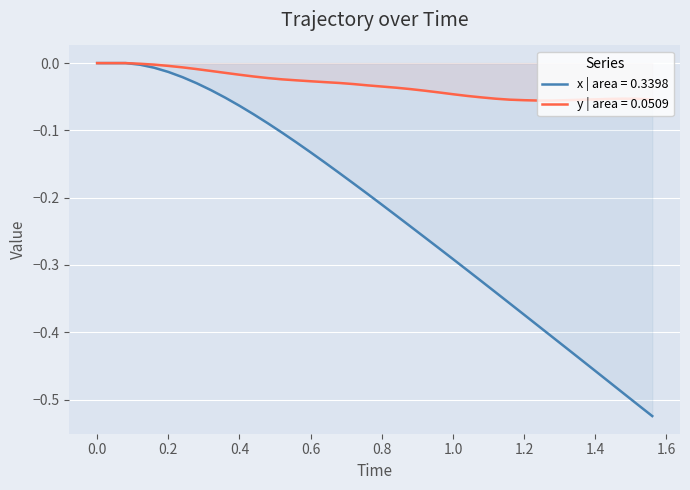

Is it true that x | area = 0.3398 equals -0.1 at 0.8?

False